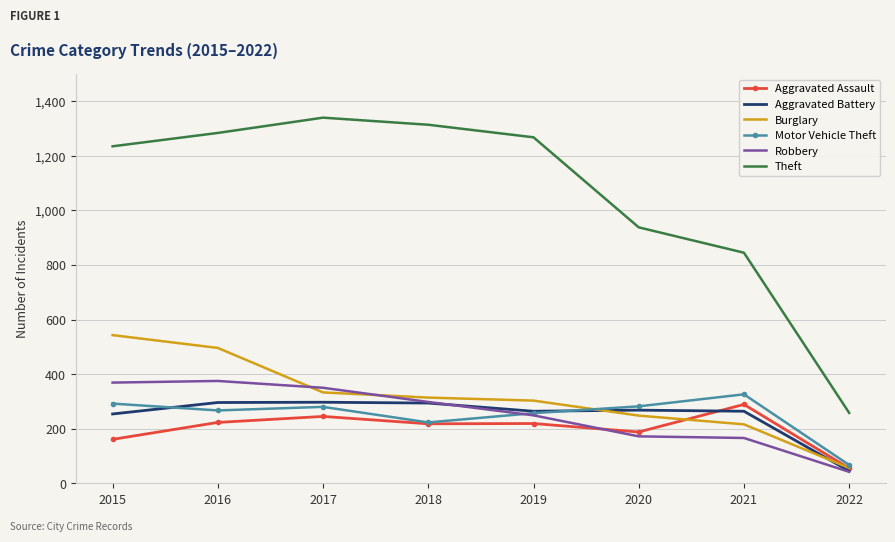

At which label is Theft closest to 799?

2021